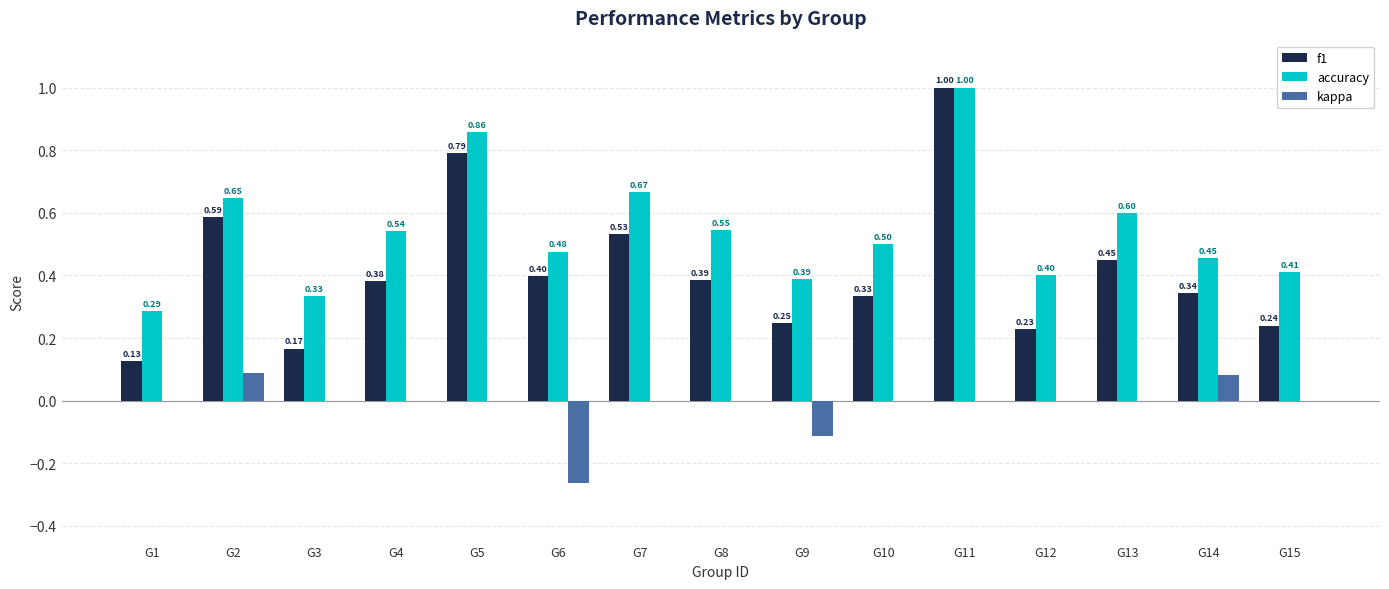

What is the total value across all series at G6?

0.6